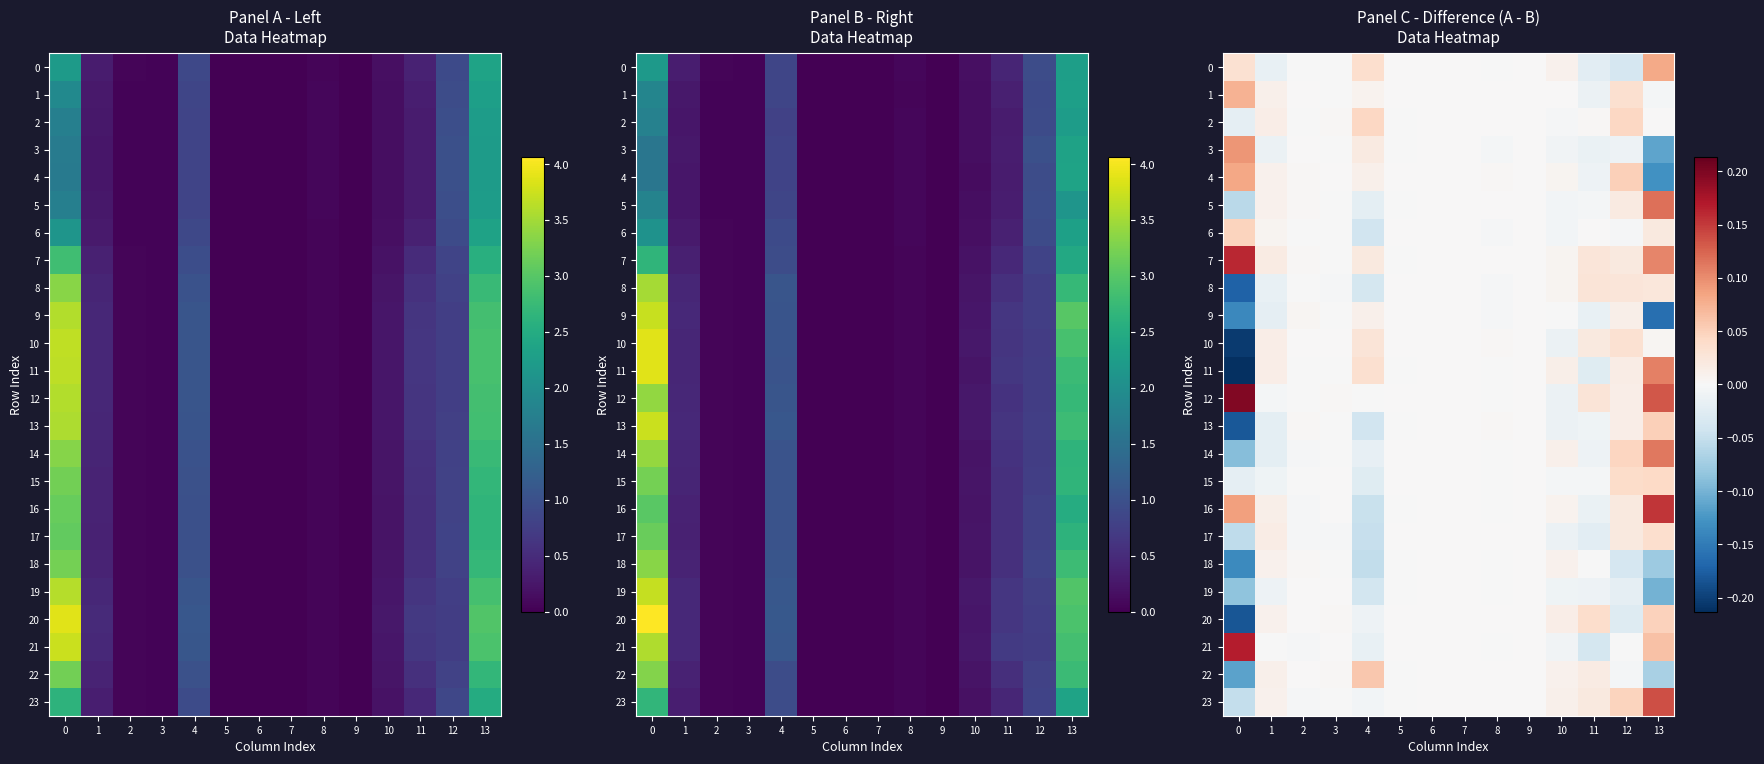

What is the lowest value of the 23 series?

-0.1